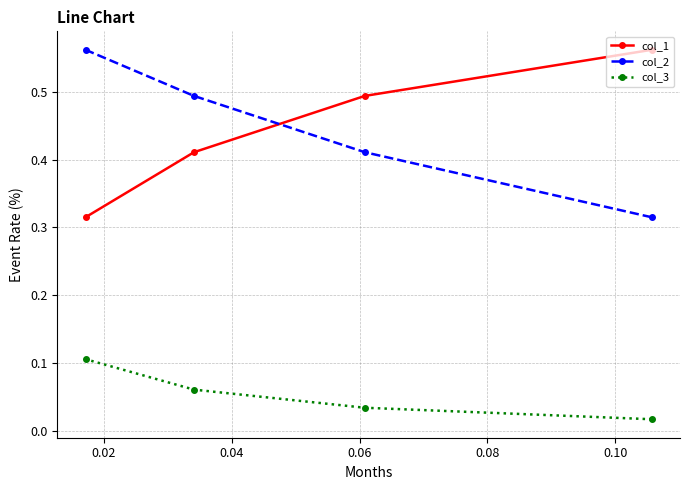

Count the col_1 values in the range 0 to 1.

4